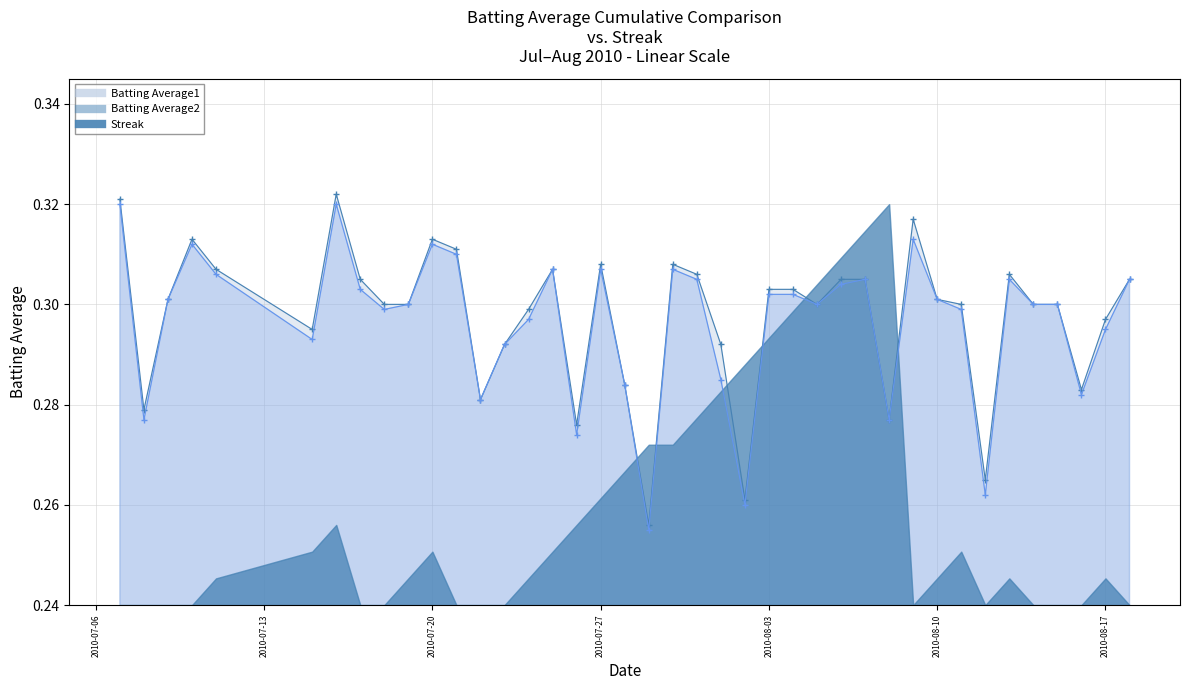

Is it true that Batting Average1 equals 0.2 at 2010-07-25?

False